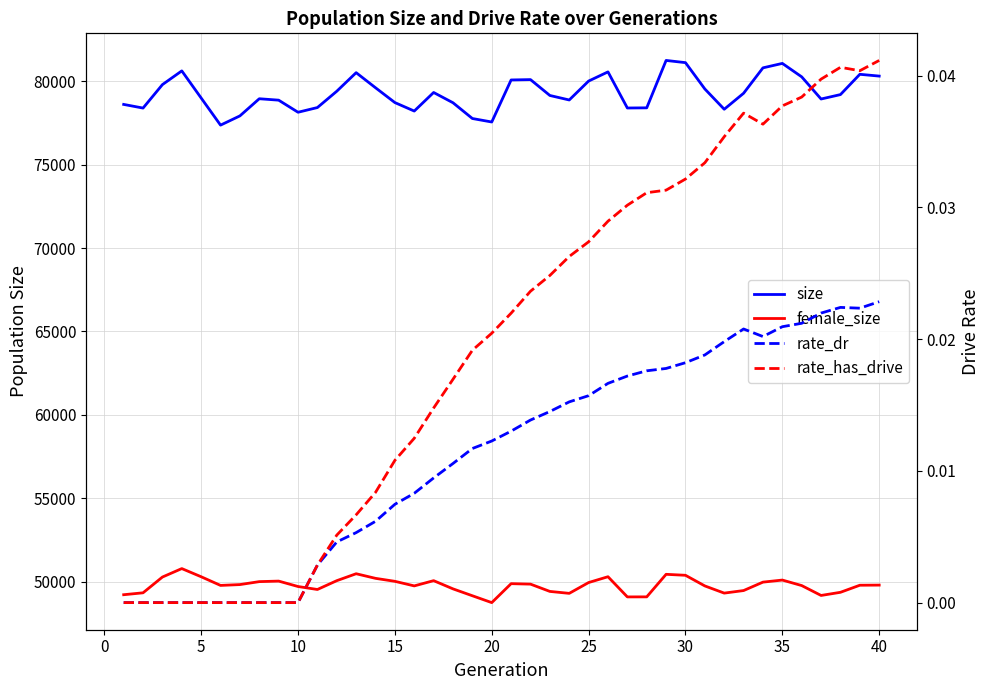

Does the chart display data point markers on the line(s)?

No